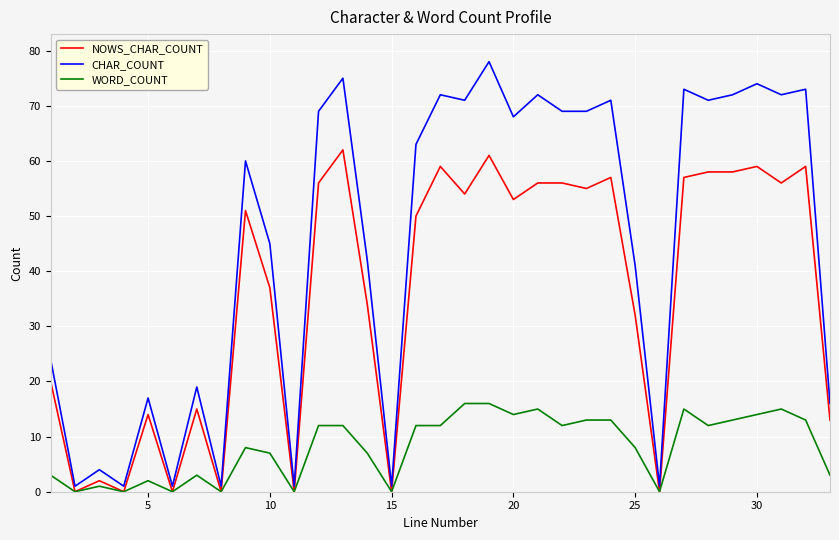

Rank the series by their average value, from highest to lowest.

CHAR_COUNT, NOWS_CHAR_COUNT, WORD_COUNT